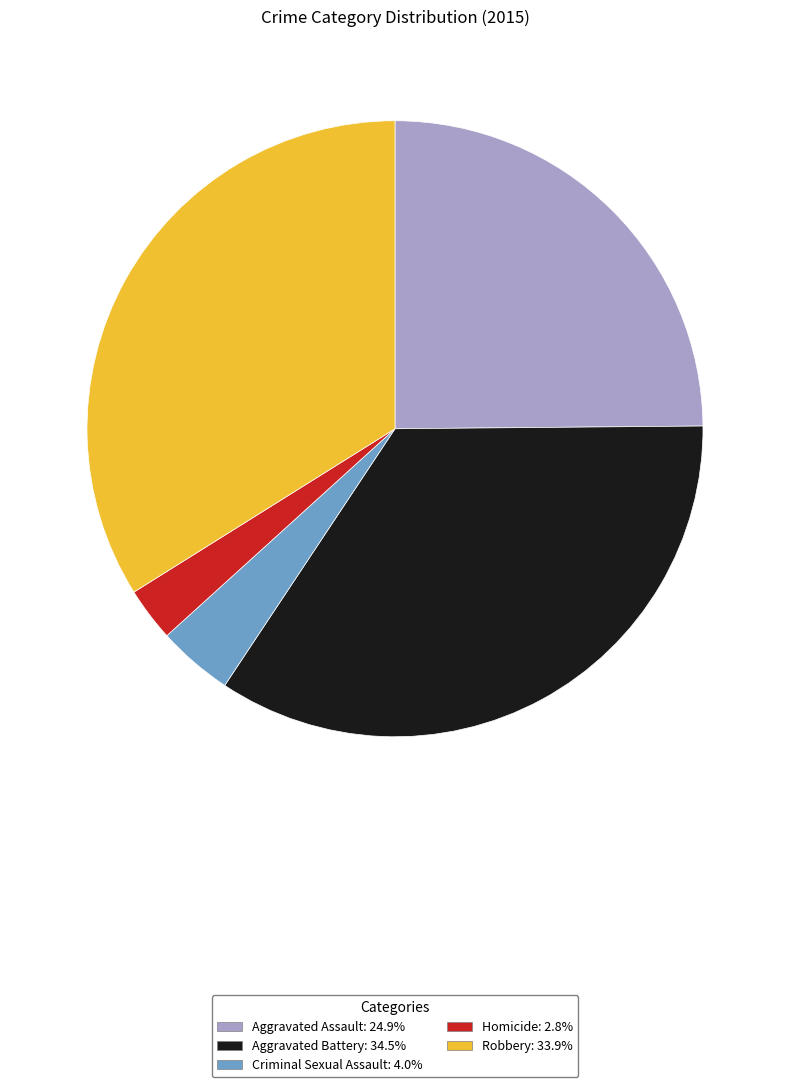

True or false: Homicide accounts for 3% of the total.

True